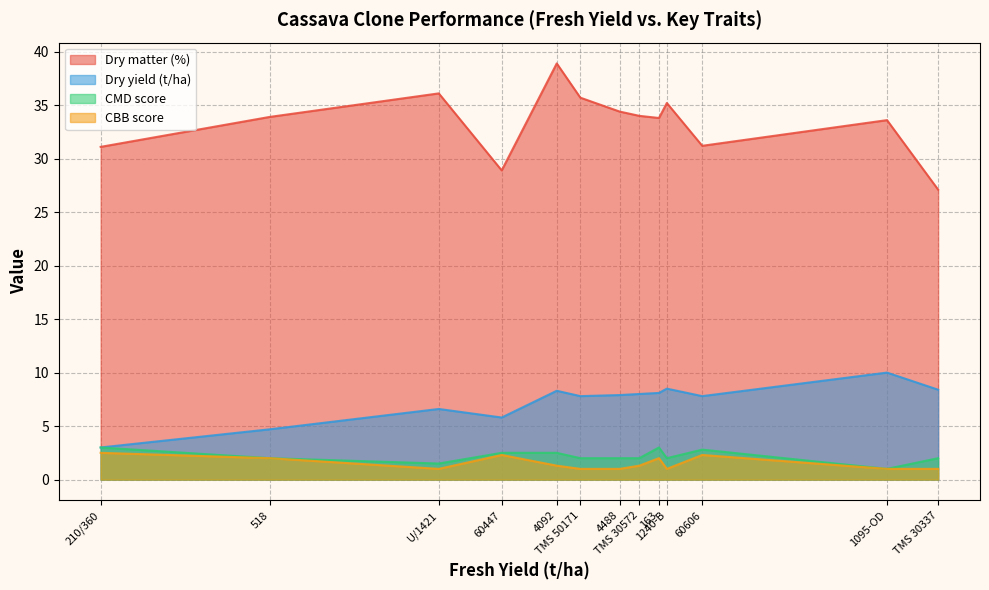

What position from the left is 518?

2